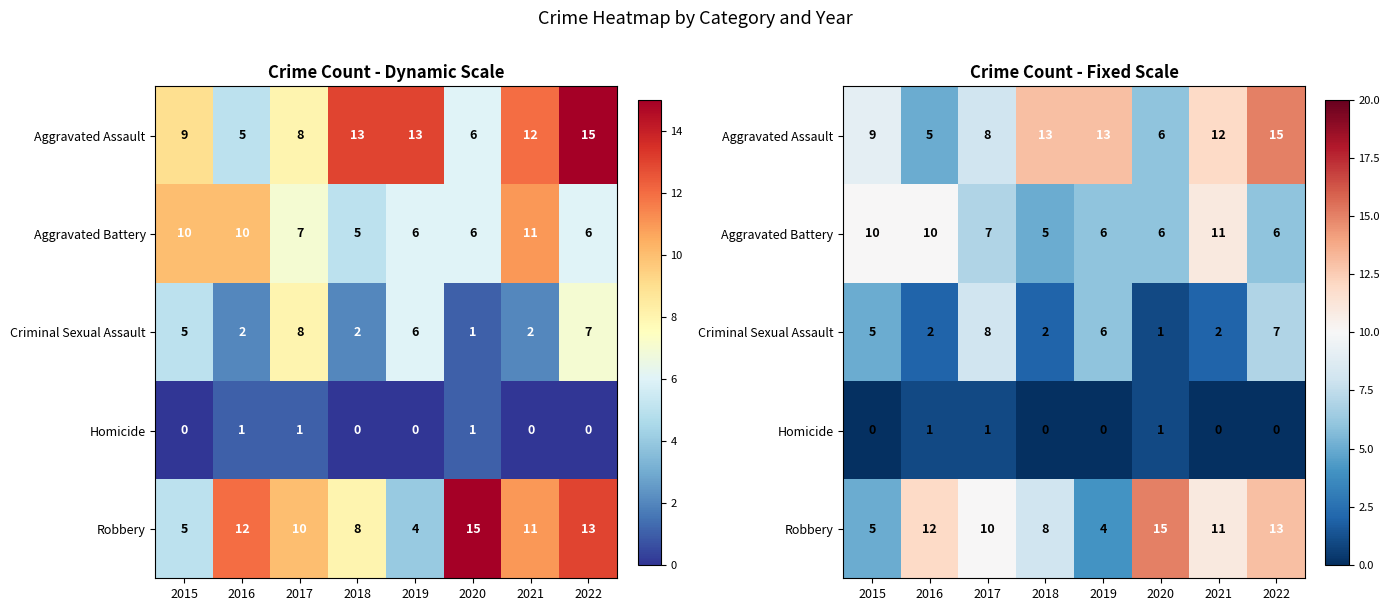

What is the difference between the highest and lowest values at 2021?

12